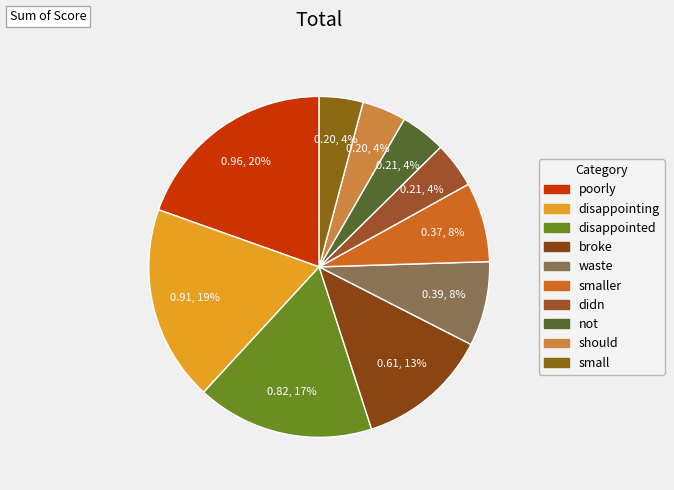

Does disappointed account for over 50% of the chart?

No